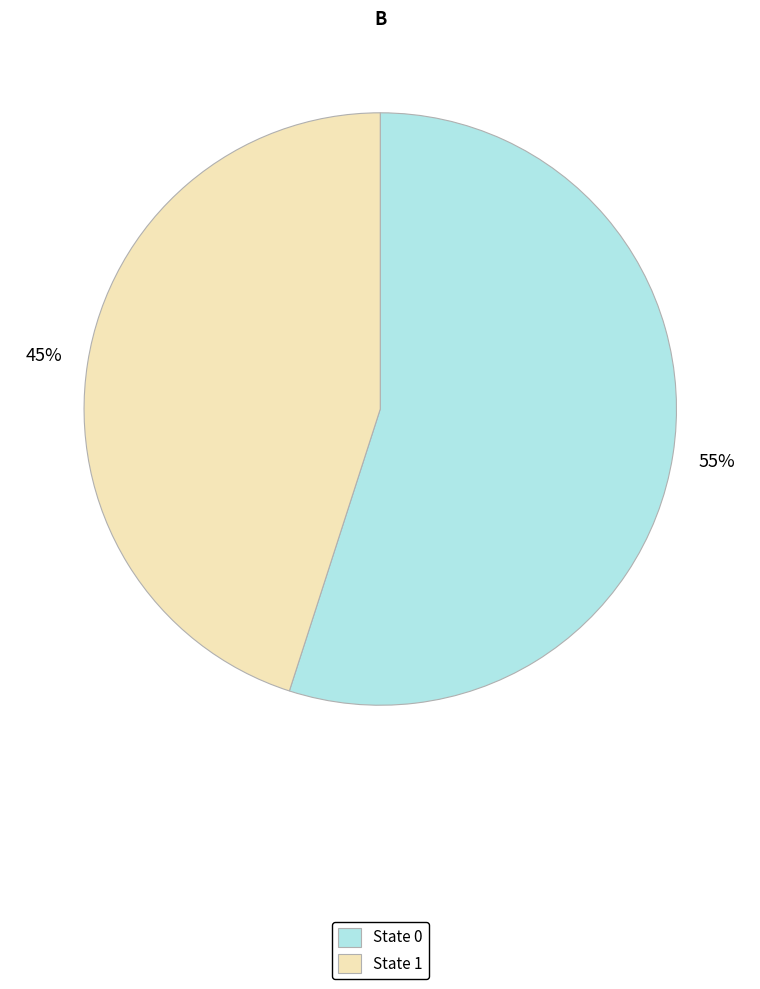

Between State 0 and State 1, which is larger?

State 0